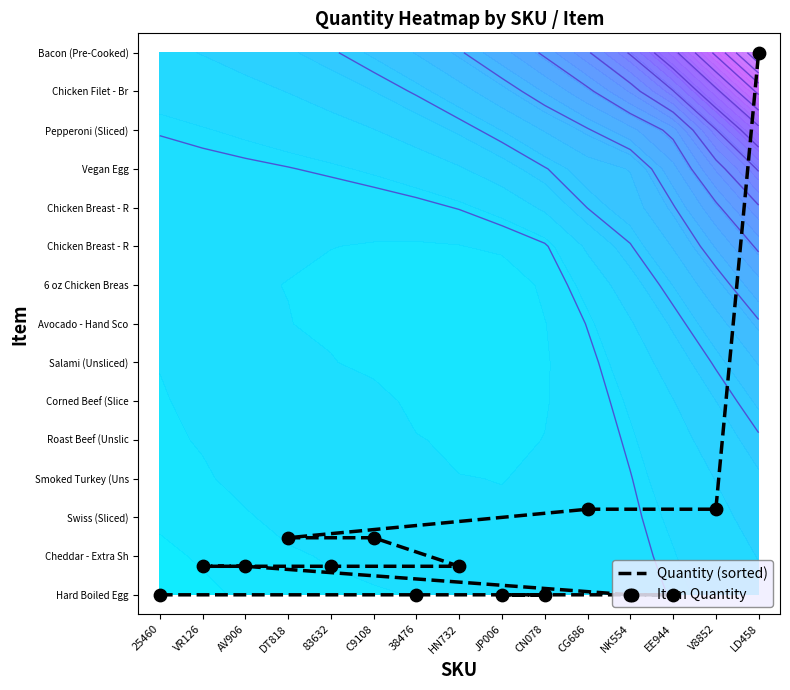

How many data points in Quantity (sorted) are above 0?

9